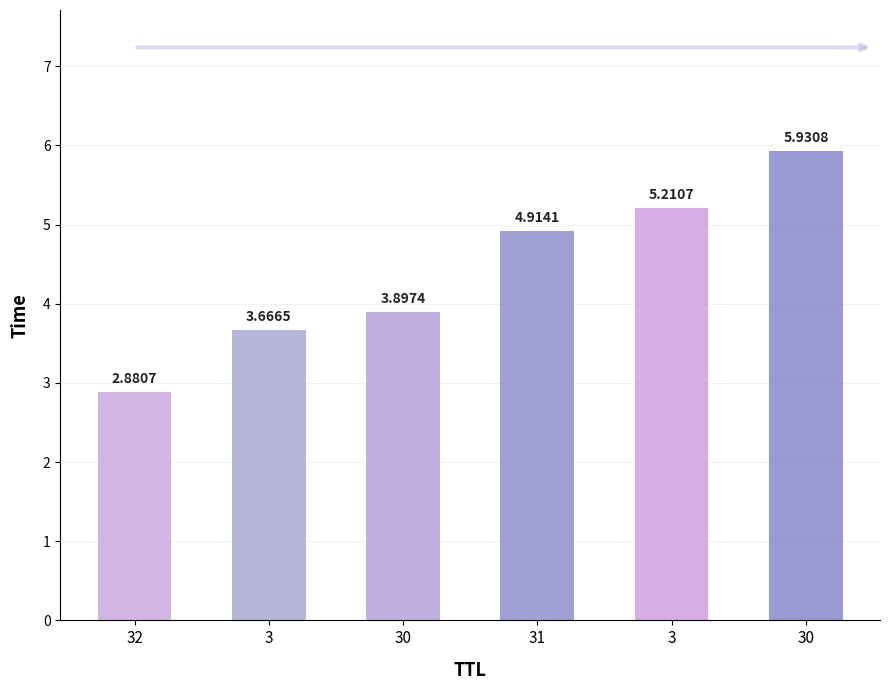

Reading left to right, what are all the values shown in this chart?

32=2.9	3=3.7	30=3.9	31=4.9	3=5.2	30=5.9